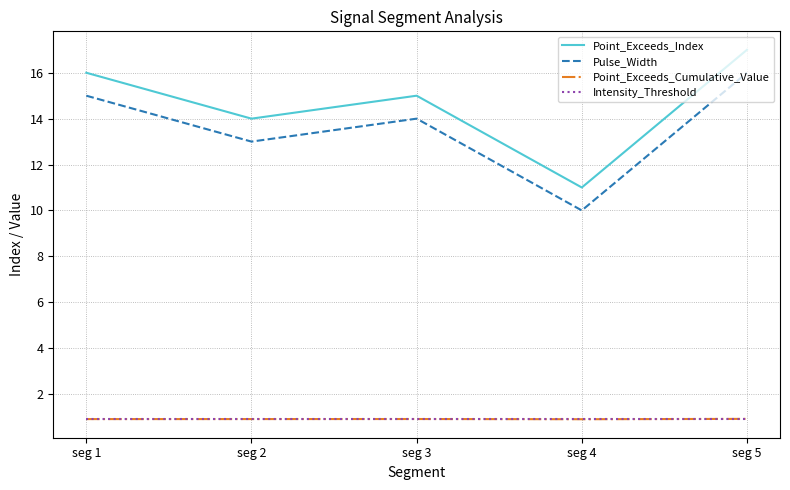

The Intensity_Threshold series shows 0.3 at seg 2. True or false?

False